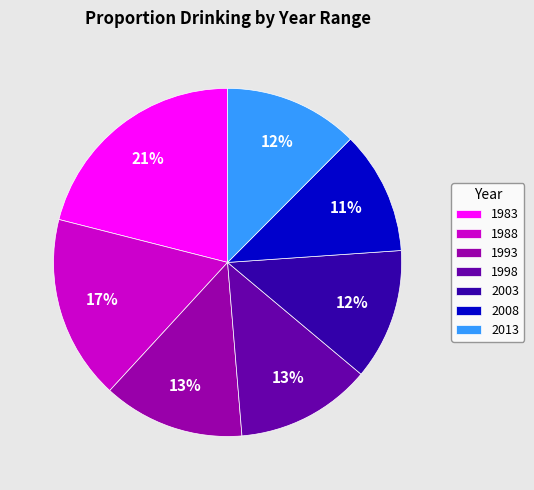

To the nearest percent, what percentage of the pie is 2003?

12%